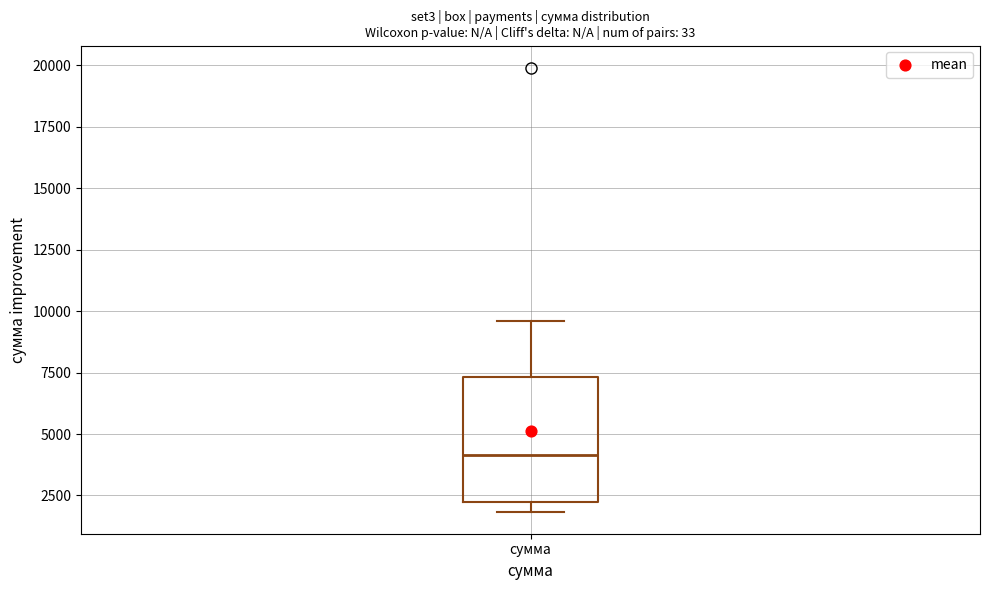

Read this box plot against the y-axis: the position of the median line, the range covered by the box, and the ends of both whiskers. The values are not printed on the chart, so give them approximately, as read against the axis.

median 4000, box 2000 to 7500, whiskers 2000 (just below the box's lower edge) to 9500